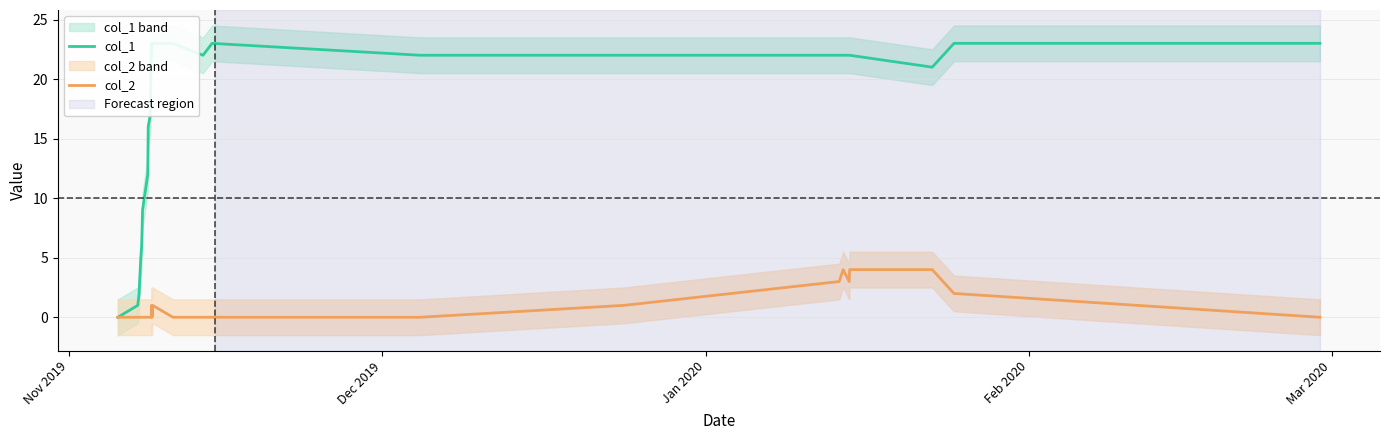

True or false: col_1 and col_2 cross at least once.

False